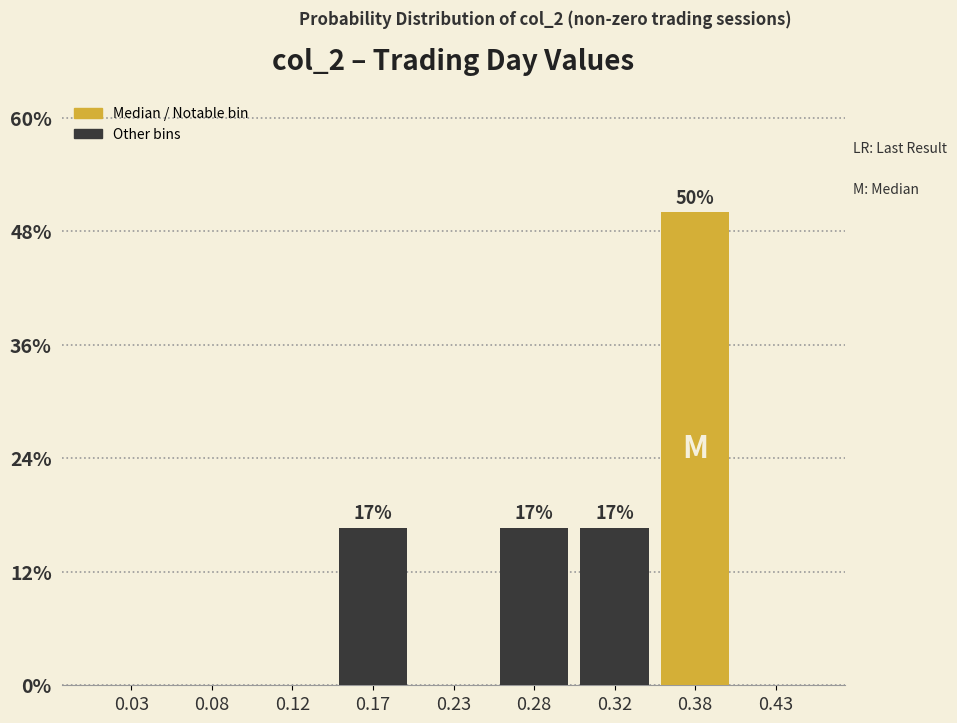

Reading left to right, what are all the values shown in this chart?

0.03=0.0	0.08=0.0	0.12=0.0	0.17=16.7	0.23=0.0	0.28=16.7	0.32=16.7	0.38=50.0	0.43=0.0